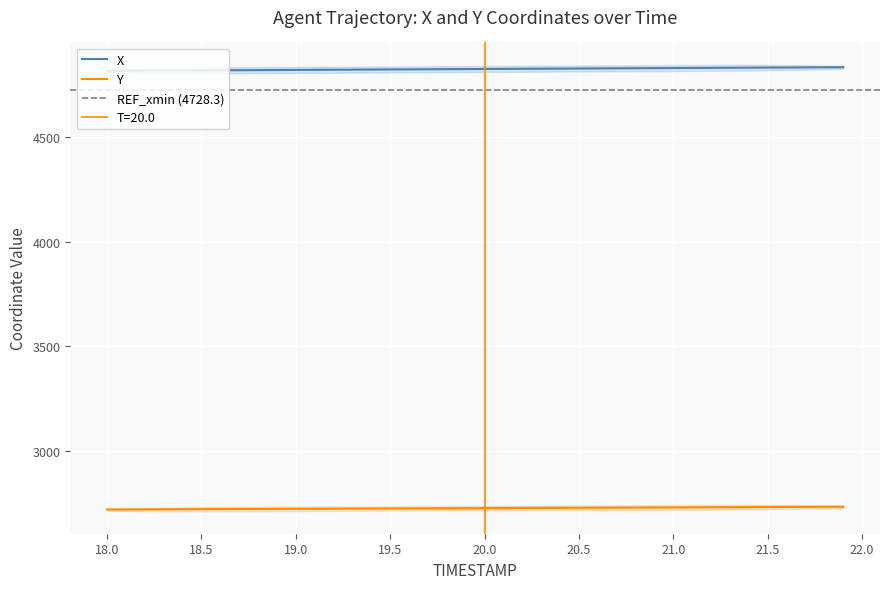

What is the sum of all X values?

193102.8